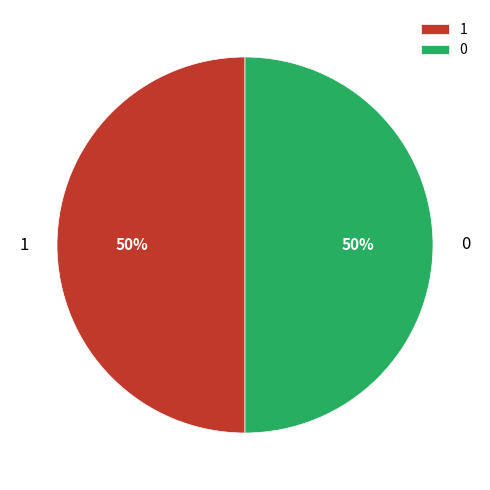

To the nearest percent, what is the combined percentage of 0 and 1?

100%